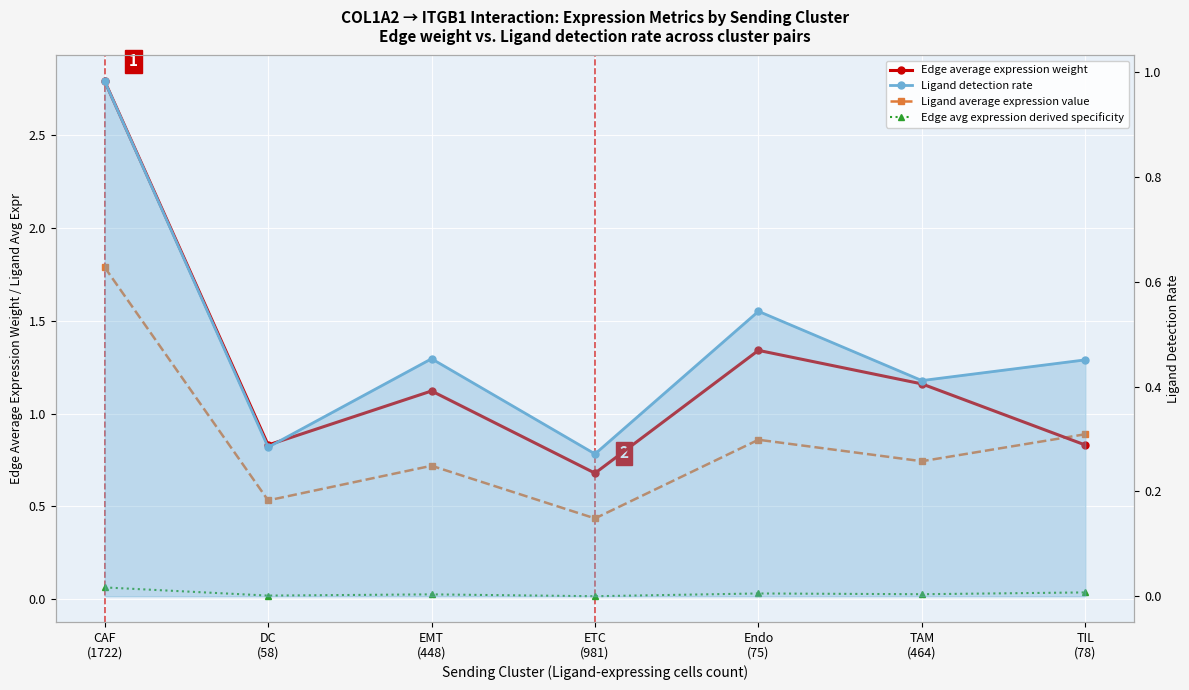

At which category does Edge average expression weight reach its first local valley?

DC
(58)